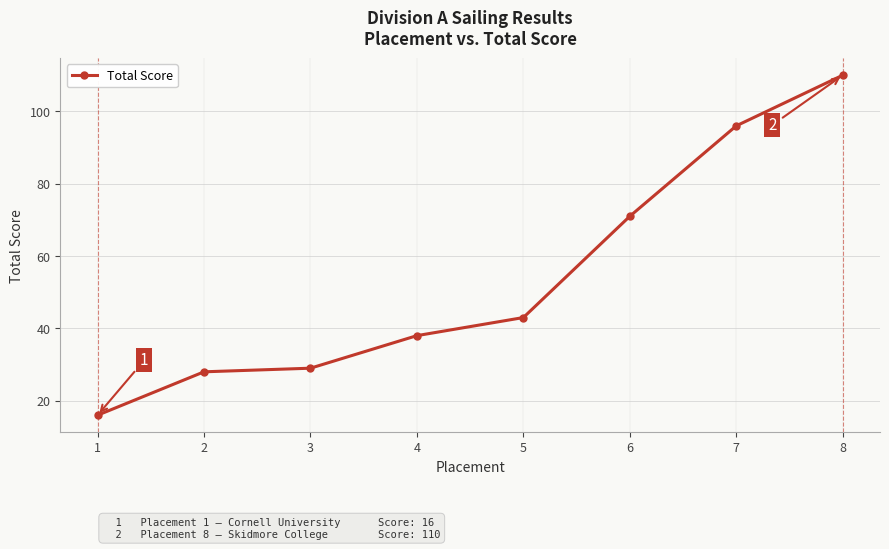

Does the chart have visible grid lines?

Yes